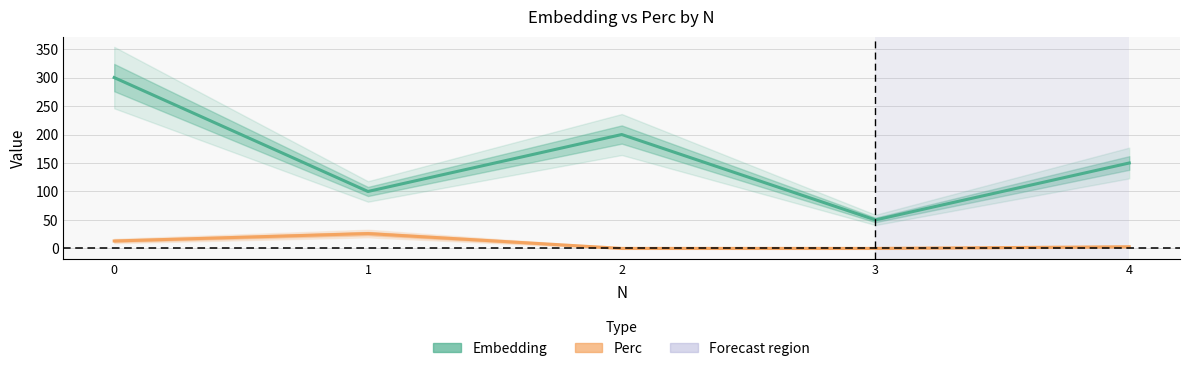

What are all the series names shown in the legend?

Embedding, Perc